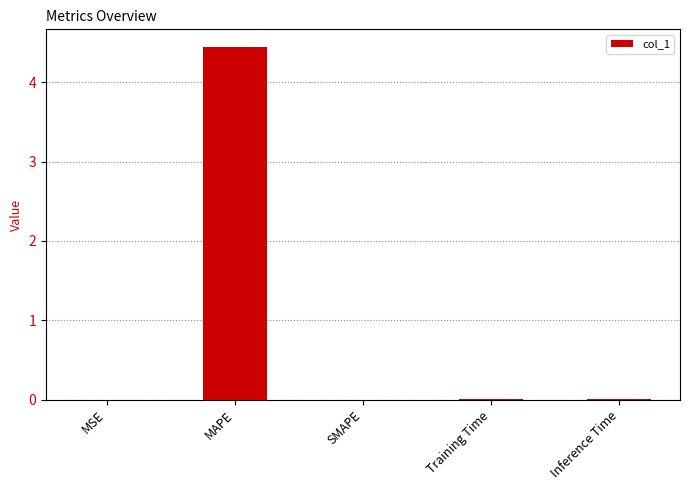

Count the number of categories in the chart.

5